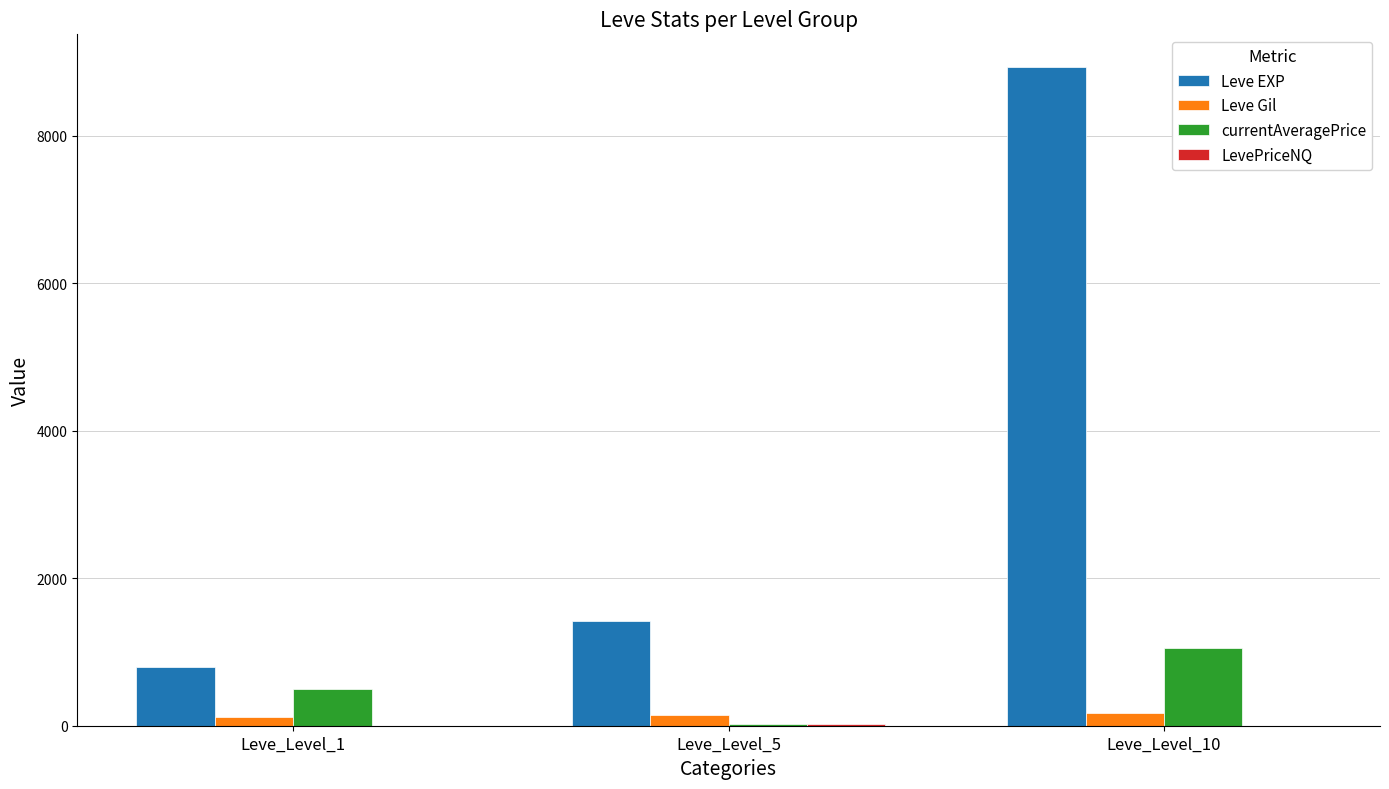

At which category is the sum across all series the highest?

Leve_Level_10